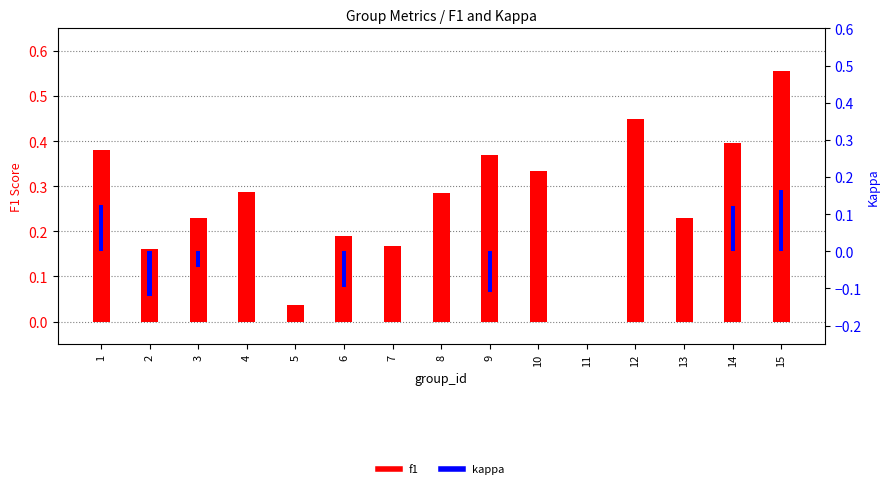

Read the f1 value at 8.

0.3